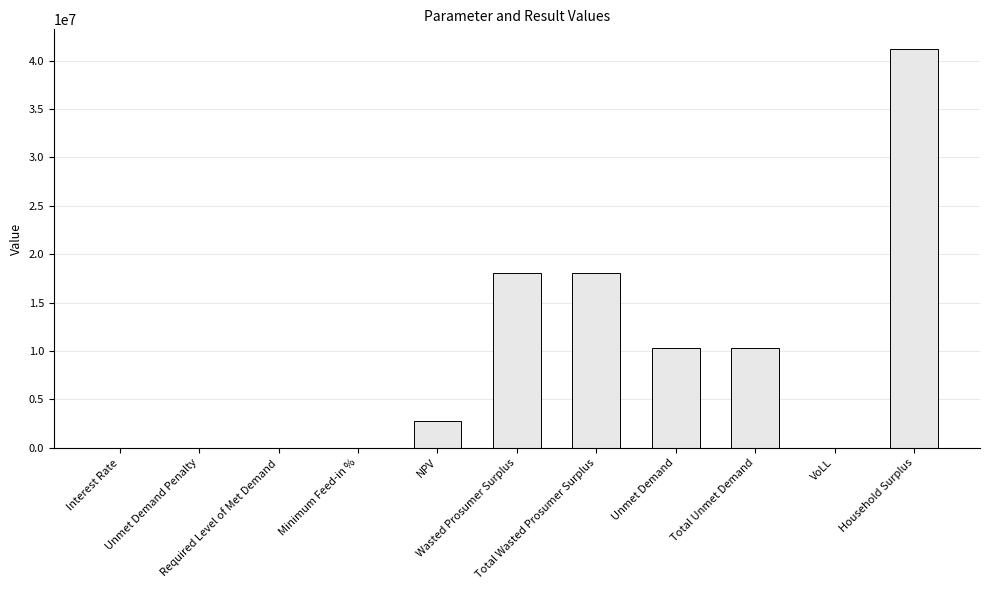

How many values exceed 2730218?

6